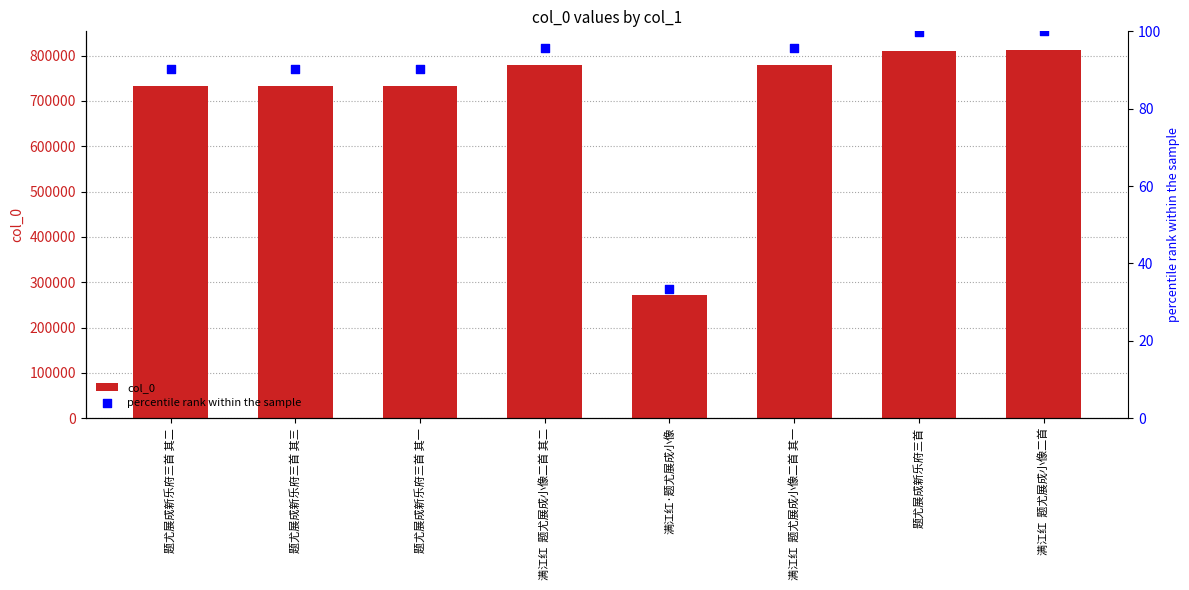

What is the total value across all series at 题尤展成新乐府三首 其三?

733878.3